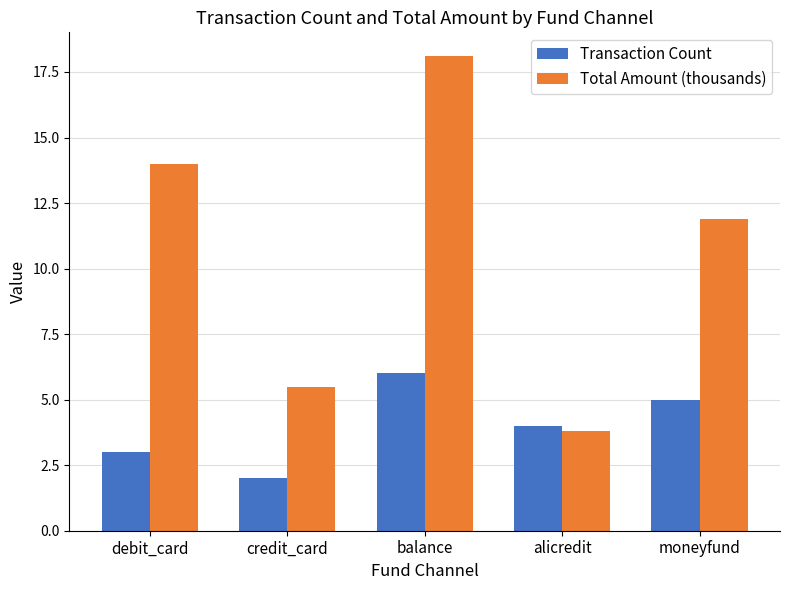

Is the value of Transaction Count at debit_card greater than the value of Total Amount (thousands) at balance?

No